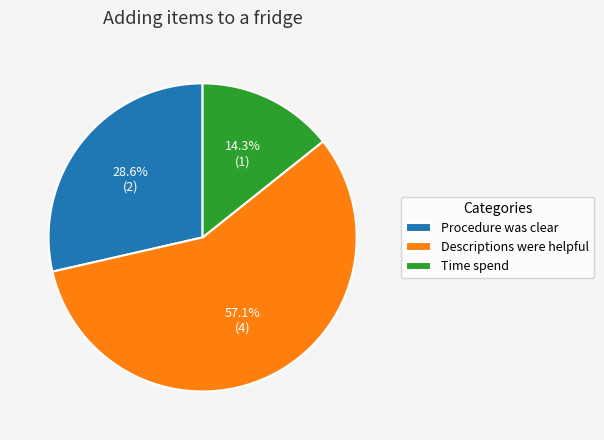

True or false: Time spend accounts for 19% of the total.

False